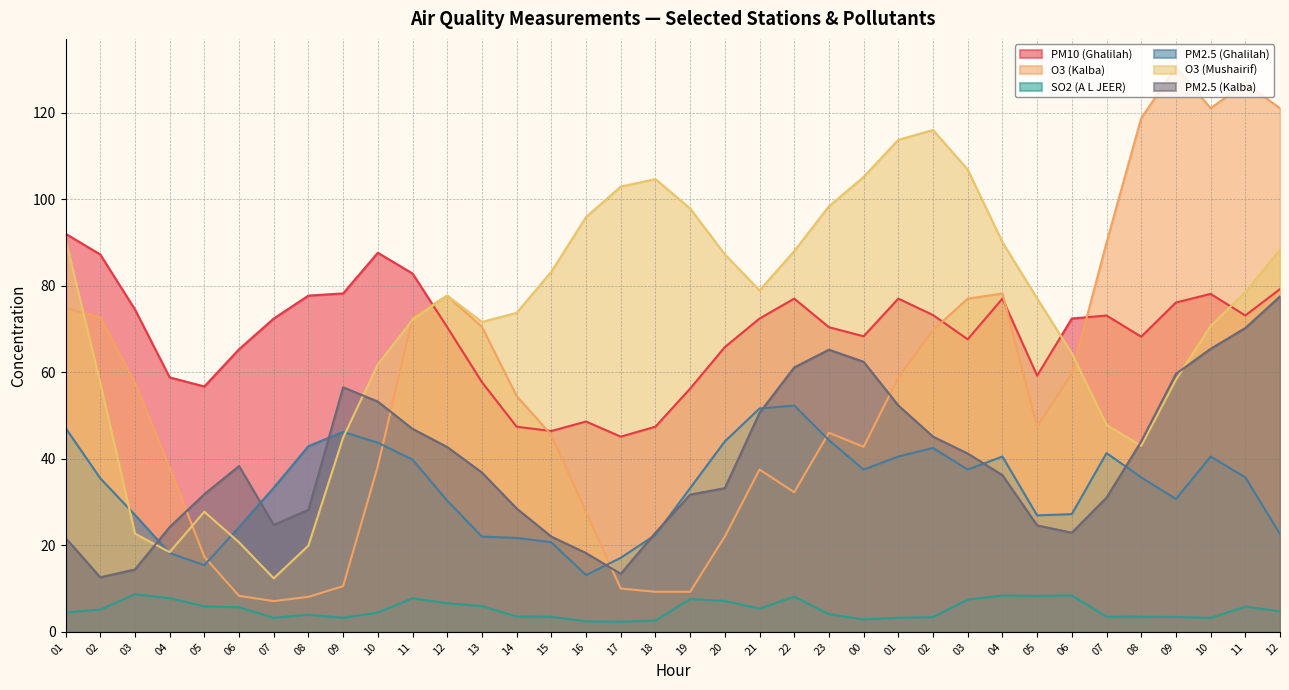

What is the sum of all O3 (Kalba) values?

1988.9